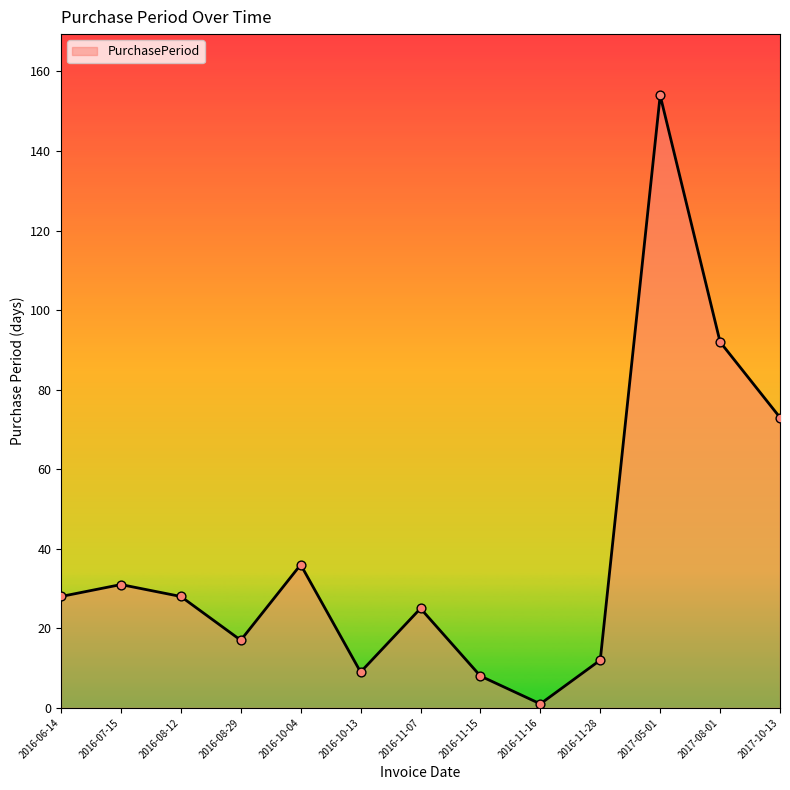

What is the ratio of the value at 2016-10-13 to the value at 2016-07-15?

0.3